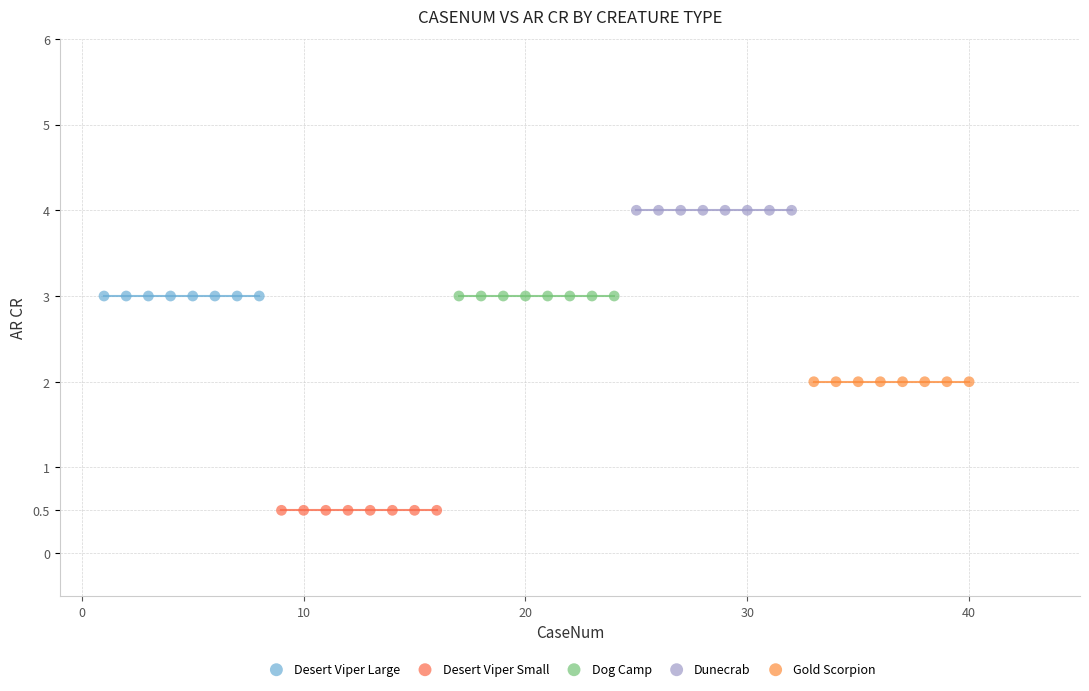

Which series reaches the minimum Y coordinate?

Desert Viper Small